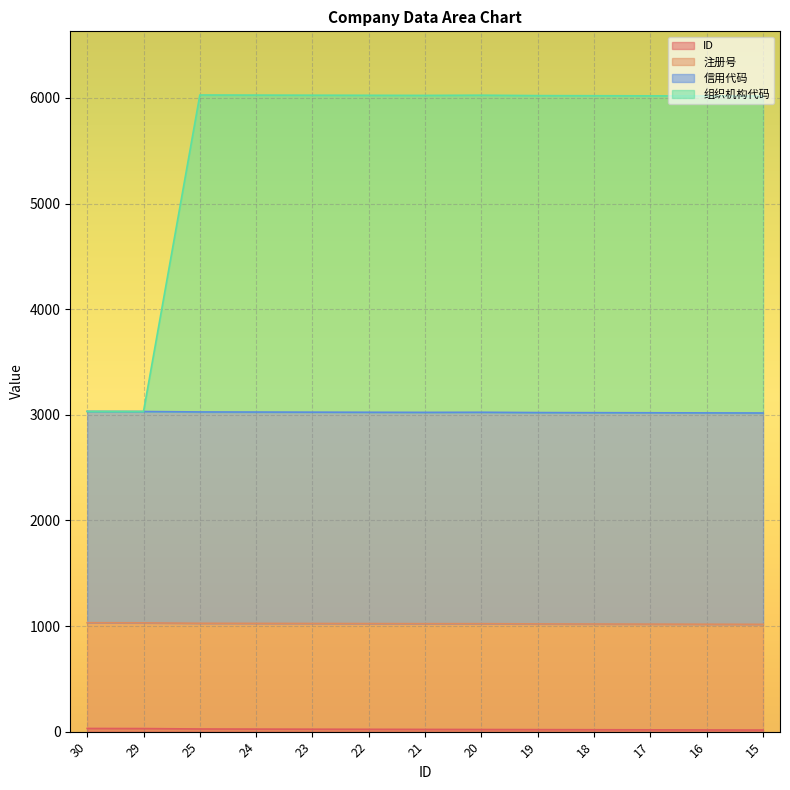

Where is 组织机构代码 nearest to the value 4529?

15